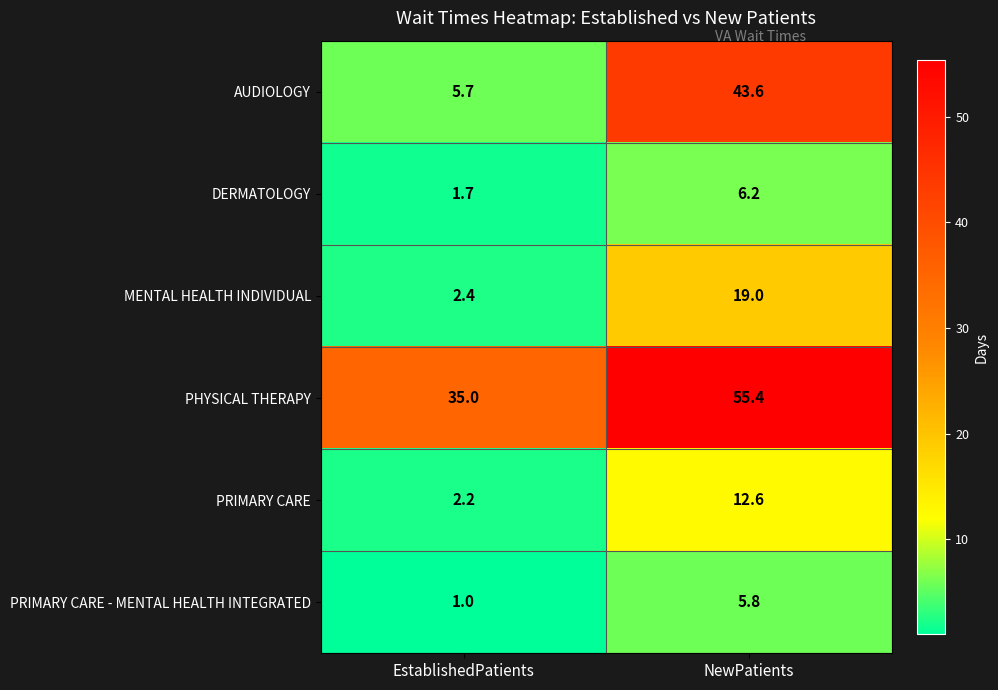

List the series in order of their peak value, highest first.

PHYSICAL THERAPY, AUDIOLOGY, MENTAL HEALTH INDIVIDUAL, PRIMARY CARE, DERMATOLOGY, PRIMARY CARE - MENTAL HEALTH INTEGRATED